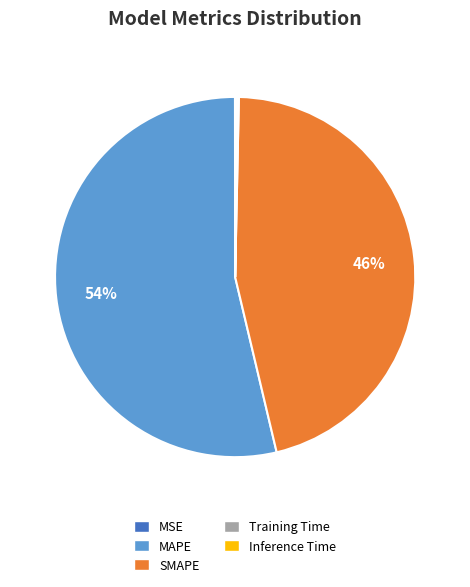

Which category has the biggest portion of the pie?

MAPE